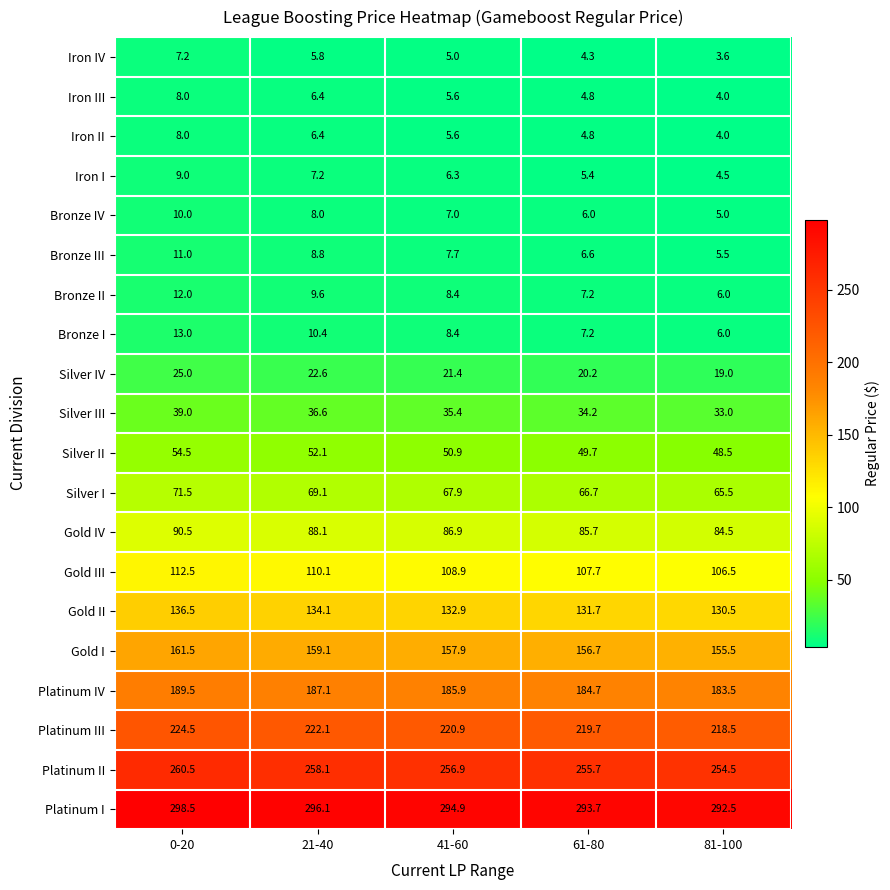

Read the Gold III value at 81-100.

106.5